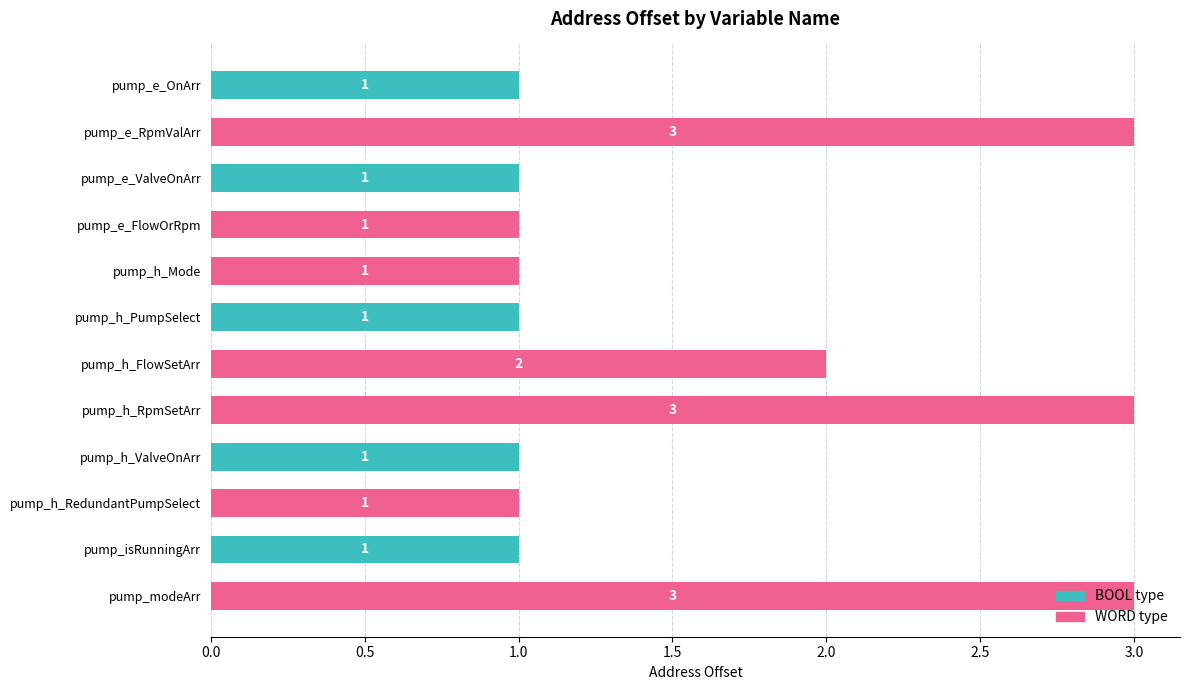

What is the maximum value shown in the chart?

3